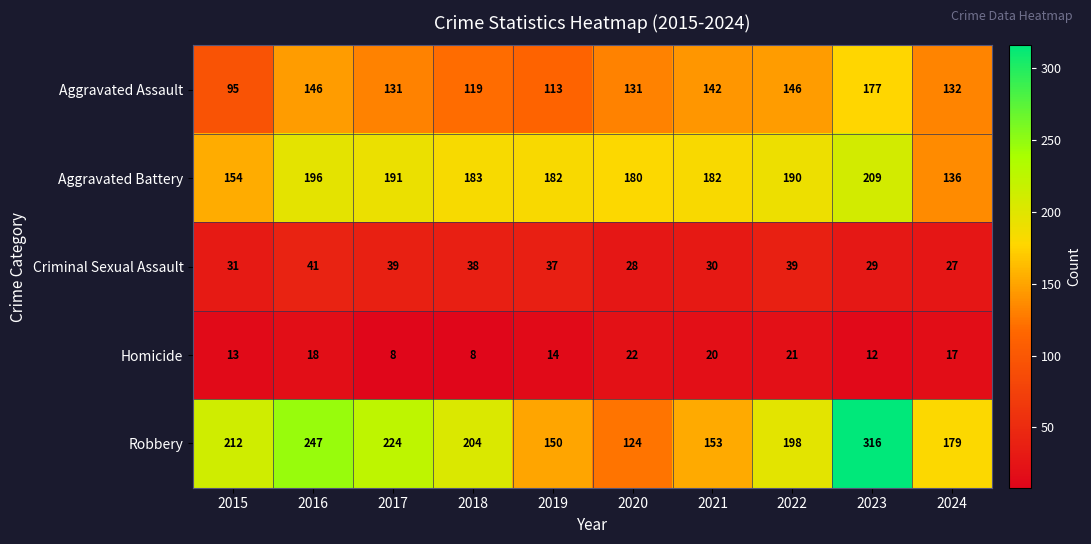

The Homicide series shows 26 at 2016. True or false?

False